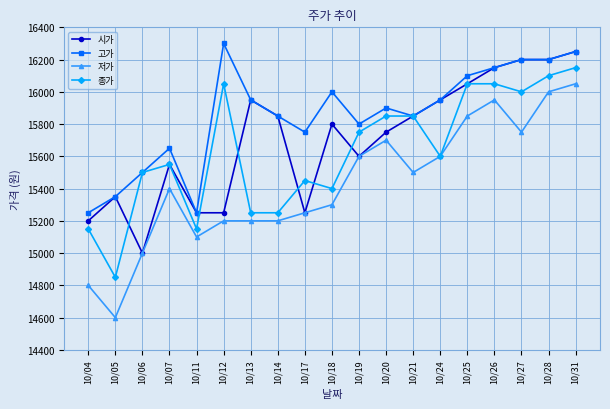

Rank the series by their maximum value, from lowest to highest.

저가, 종가, 시가, 고가